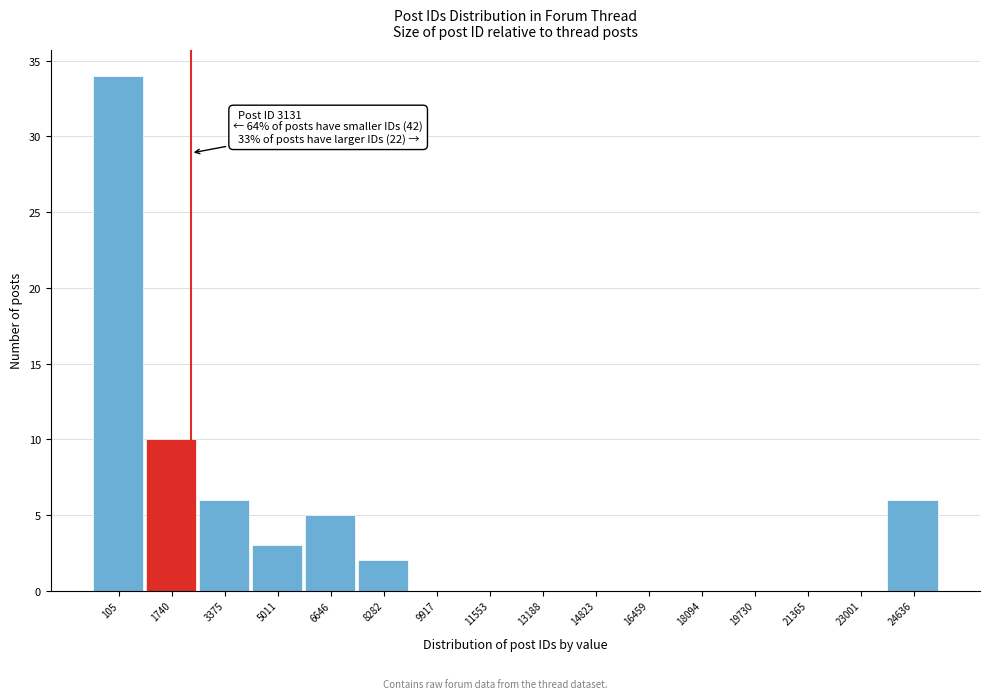

Reading left to right, transcribe all the data shown in this chart.

105=34	1740=10	3375=6	5011=3	6646=5	8282=2	9917=0	11553=0	13188=0	14823=0	16459=0	18094=0	19730=0	21365=0	23001=0	24636=6